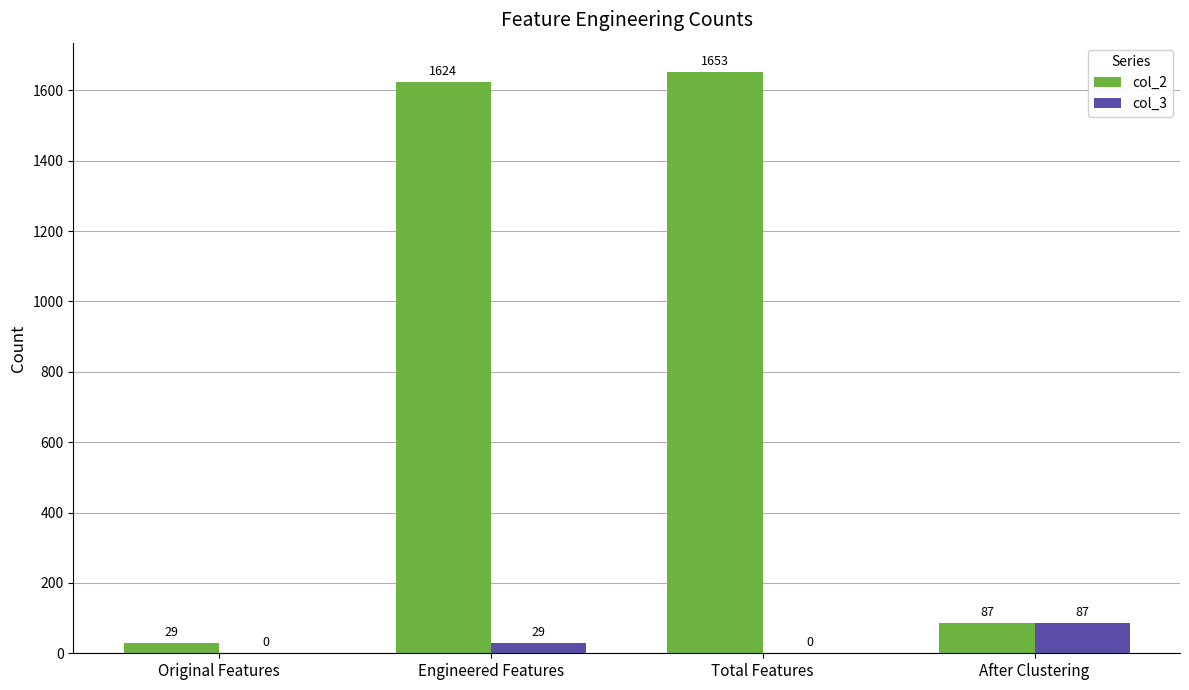

Which series has the largest total across all categories?

col_2